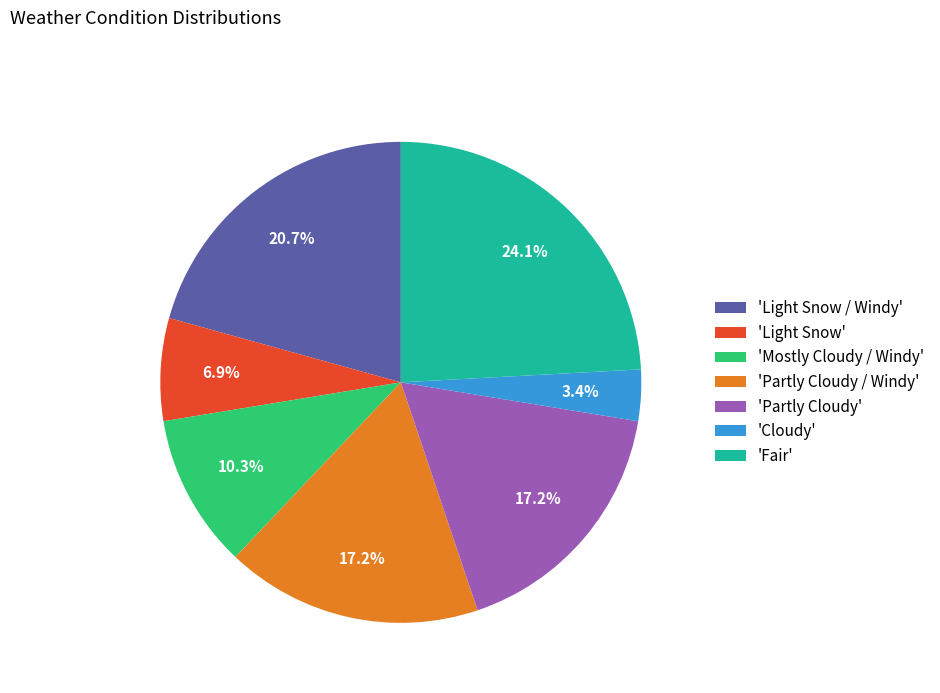

Count the number of slices in the pie.

7